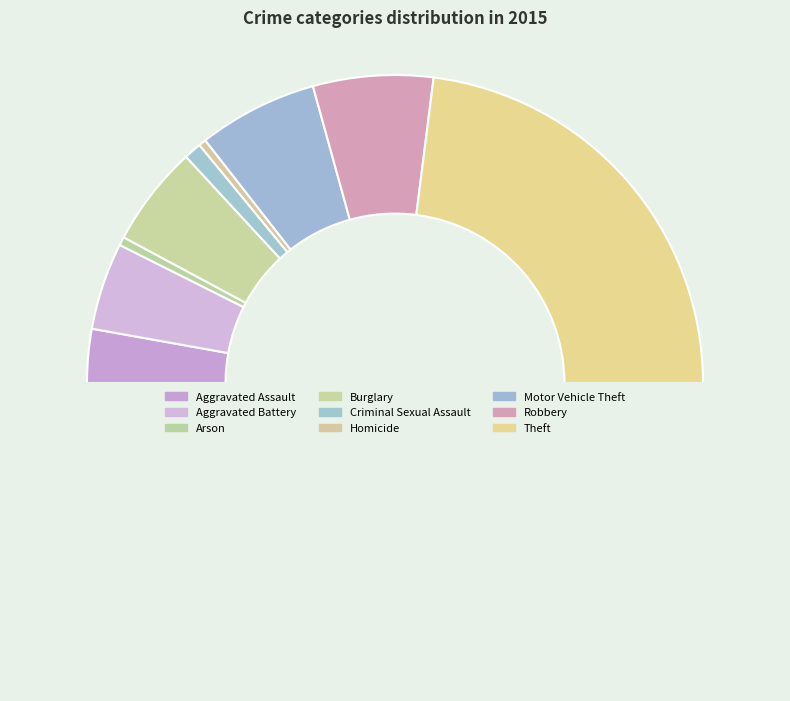

What is the largest slice in the pie chart?

Theft